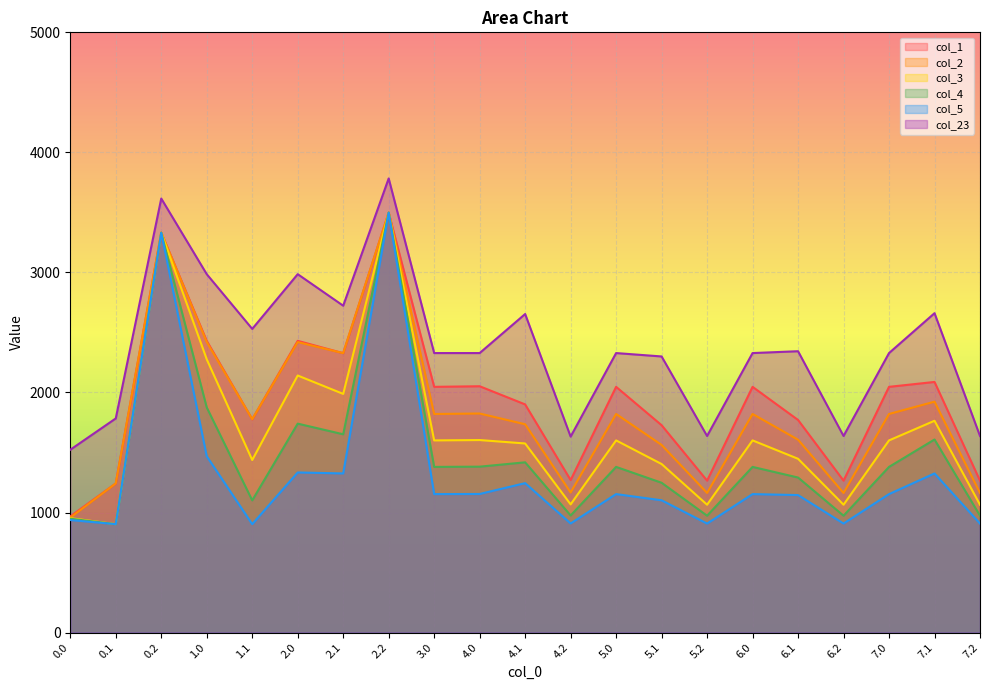

Which label corresponds to the smallest value in the chart?

0.1